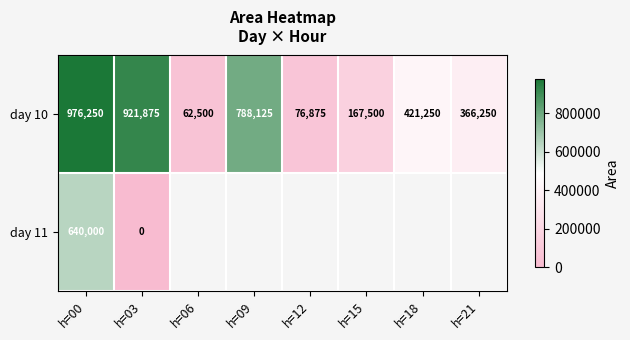

At how many categories does at least one series exceed 501585?

3